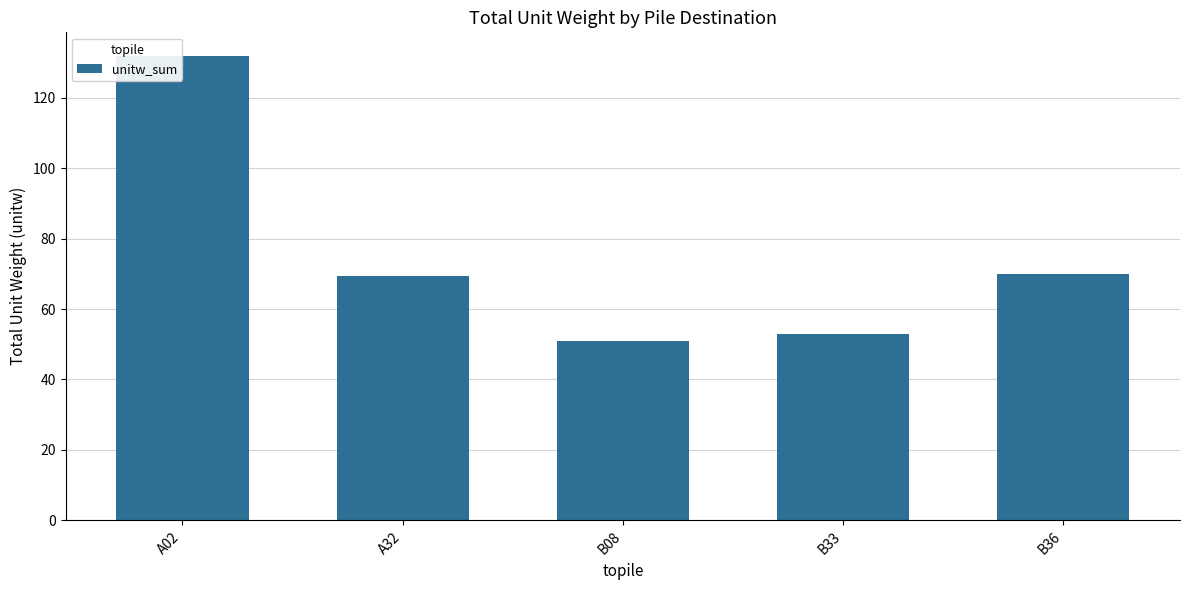

Is it true that the value at B36 is 97.9?

False